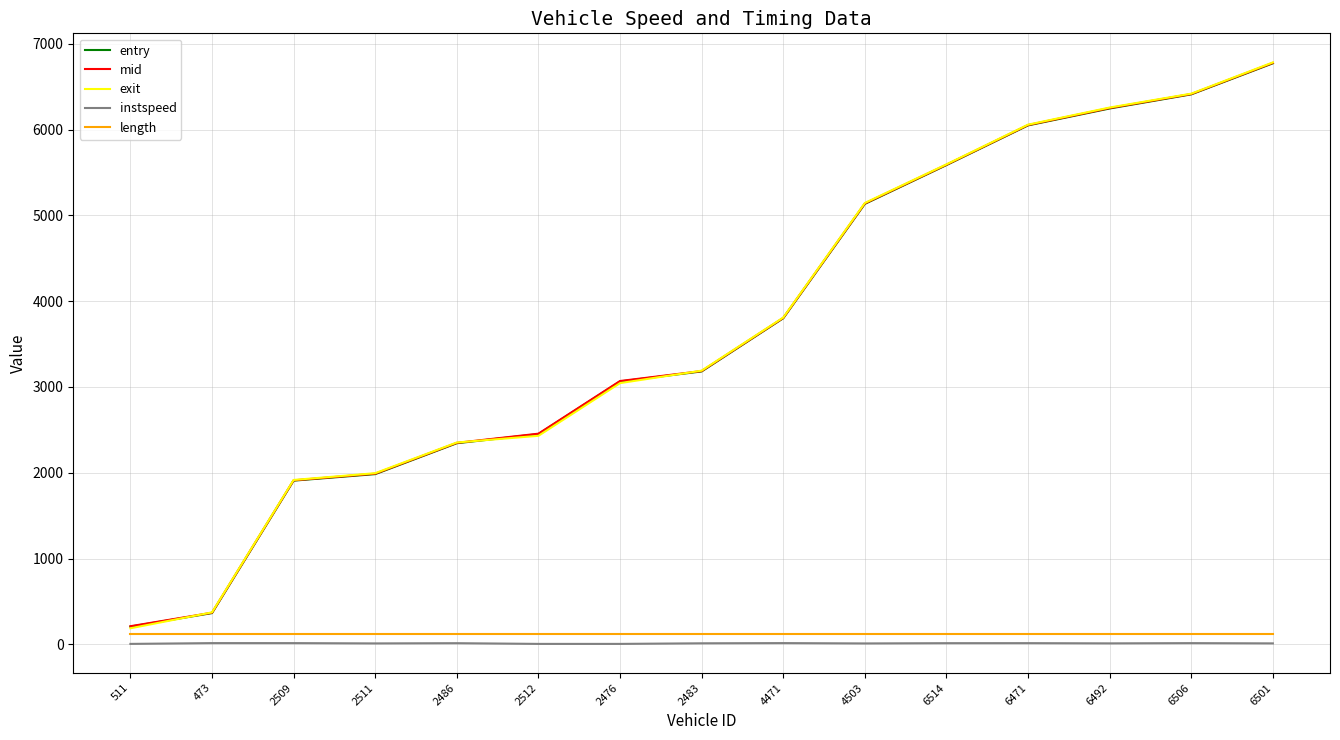

At which category is the sum across all series the highest?

6501